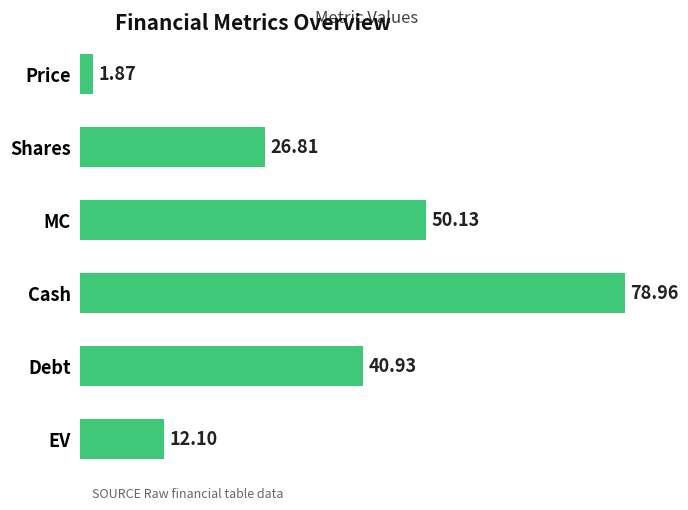

Rank the categories by value from highest to lowest.

Cash, MC, Debt, Shares, EV, Price